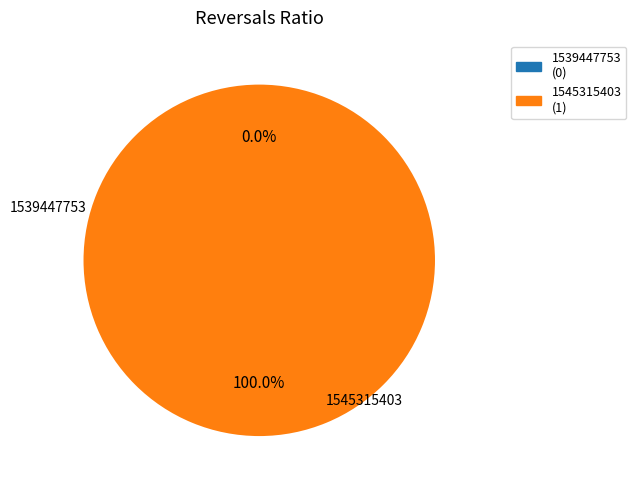

How many slices are in this pie chart?

2